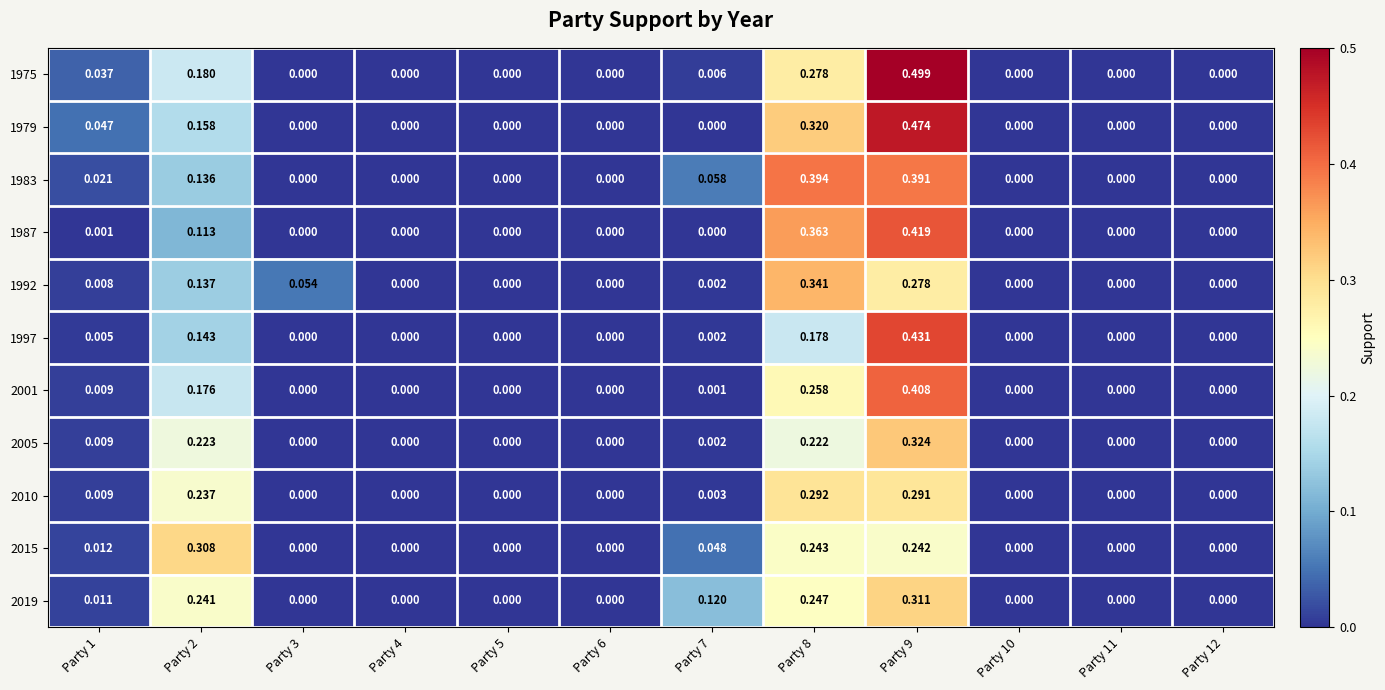

Is the value of 1997 at Party 12 greater than the value of 2010 at Party 7?

No